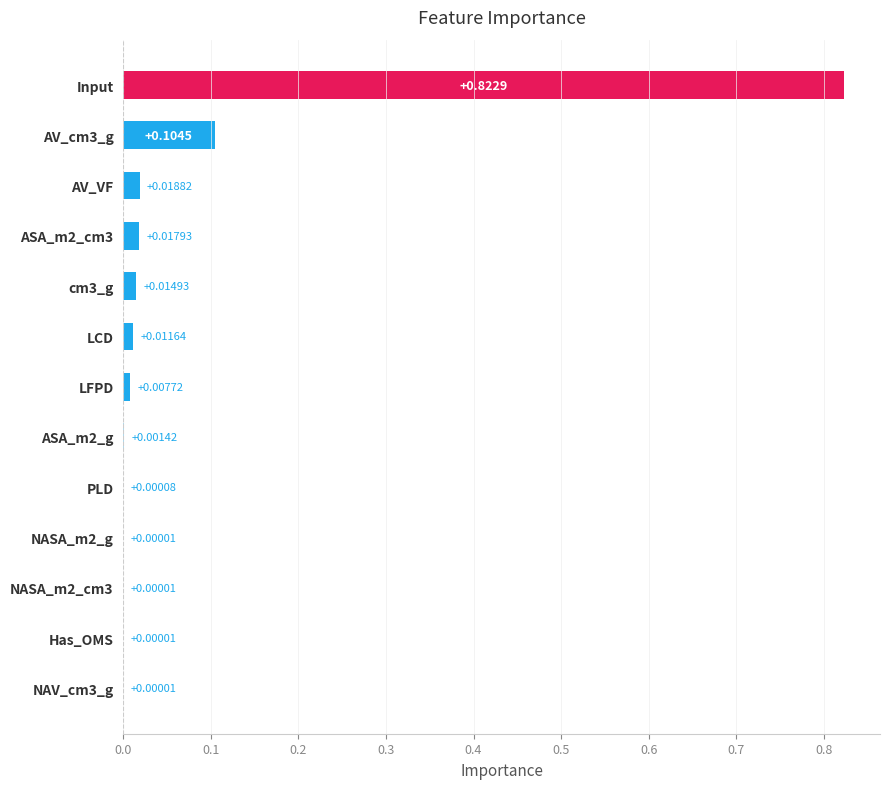

What is the sum of all values?

1.0